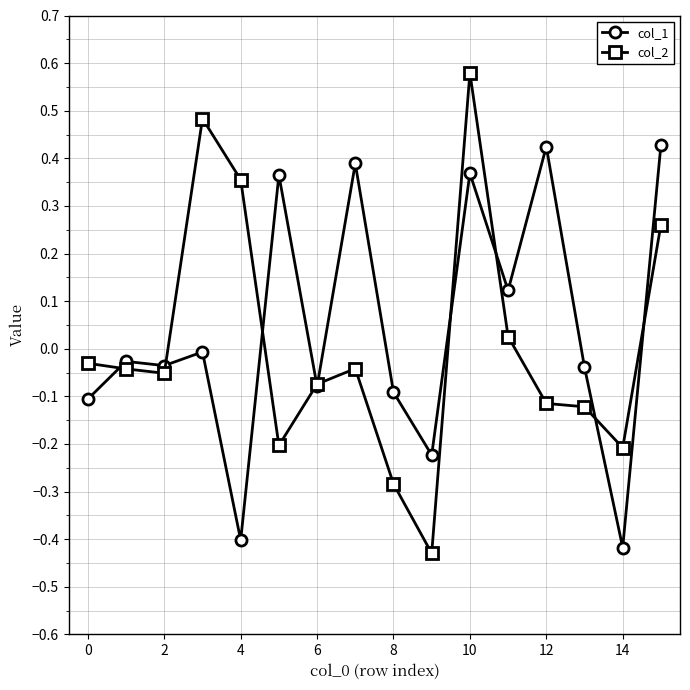

True or false: col_2 has more than 1 points higher than both neighbors.

True